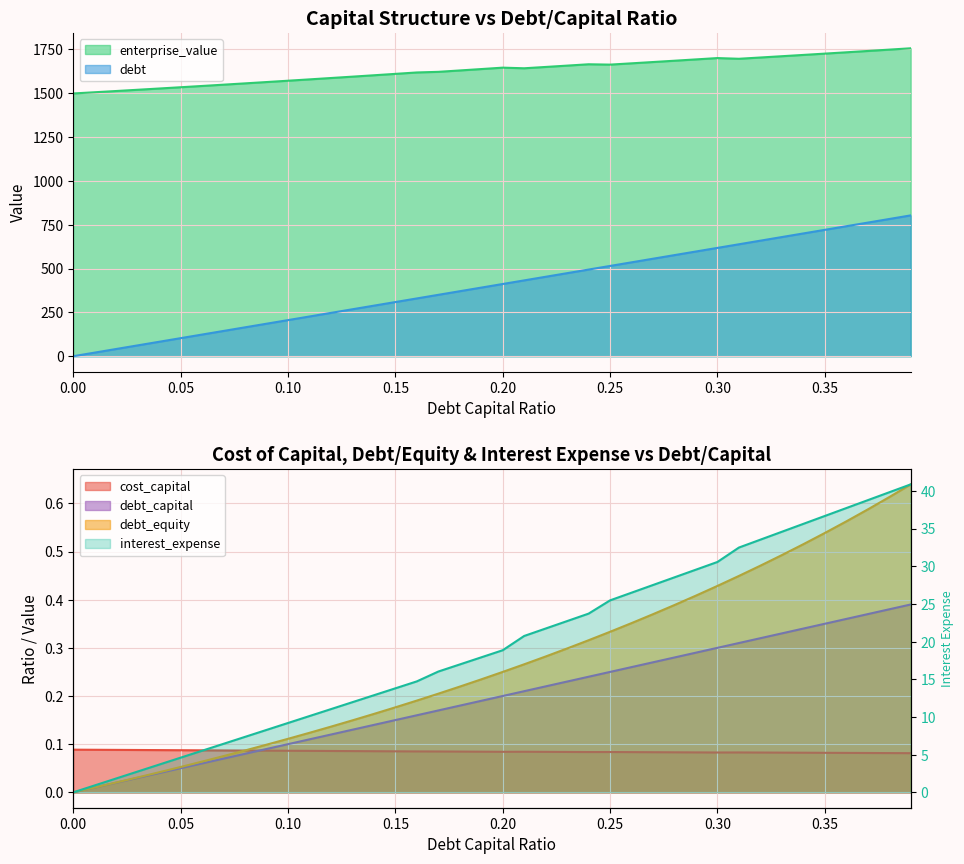

True or false: interest_expense and debt_capital intersect in this chart.

False